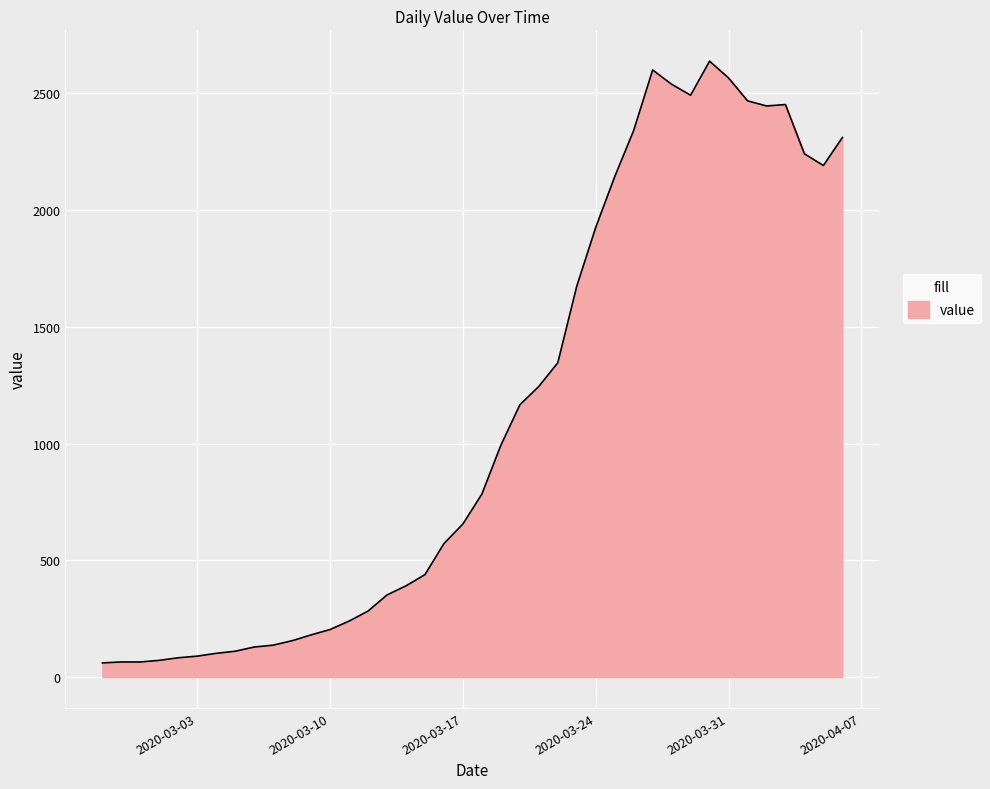

What is the smallest value displayed?

61